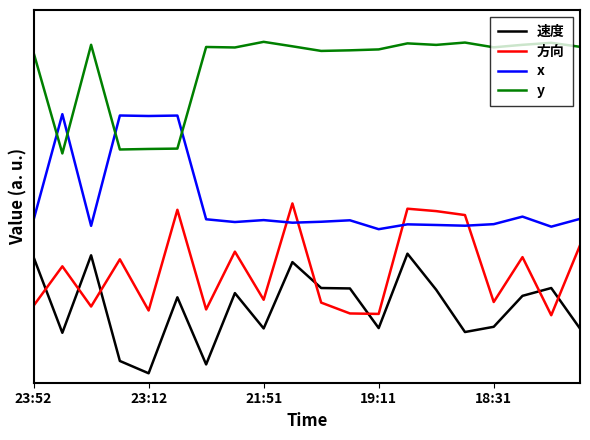

Is this an area chart (filled region under the line)?

No